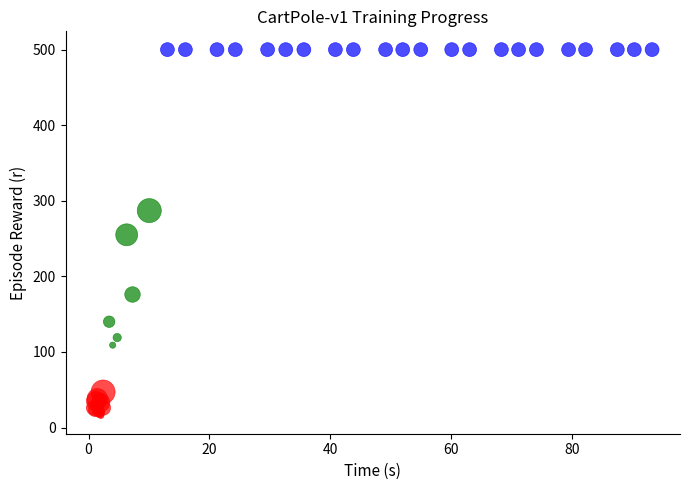

Which series reaches the maximum Y coordinate?

High Reward (r≥300)